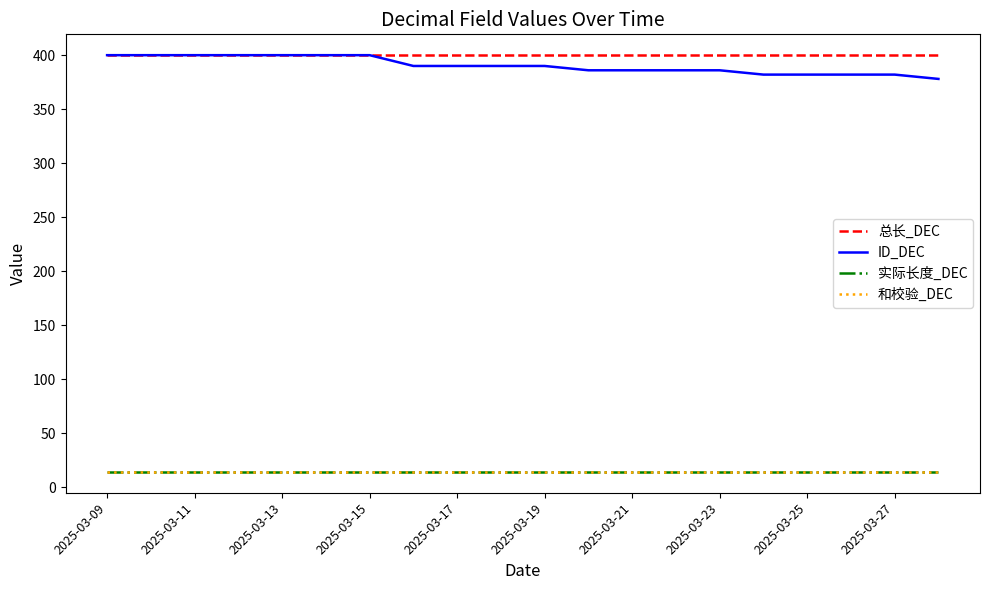

Where is 和校验_DEC nearest to the value 14?

2025-03-09